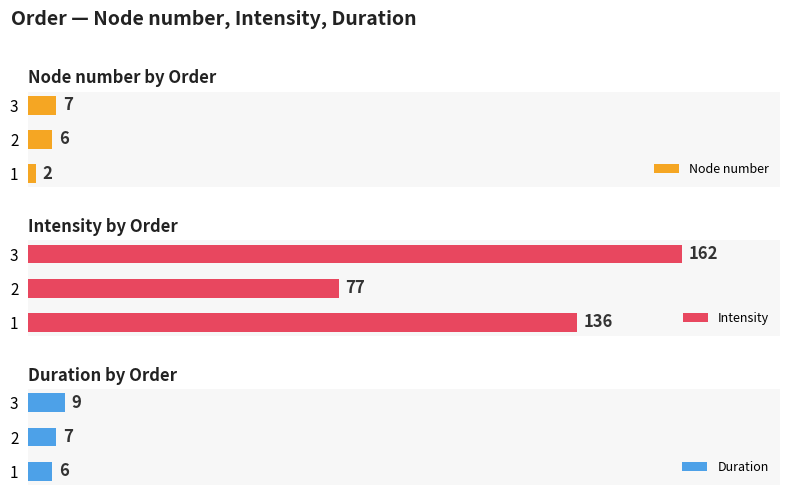

What is the minimum value for Intensity?

77